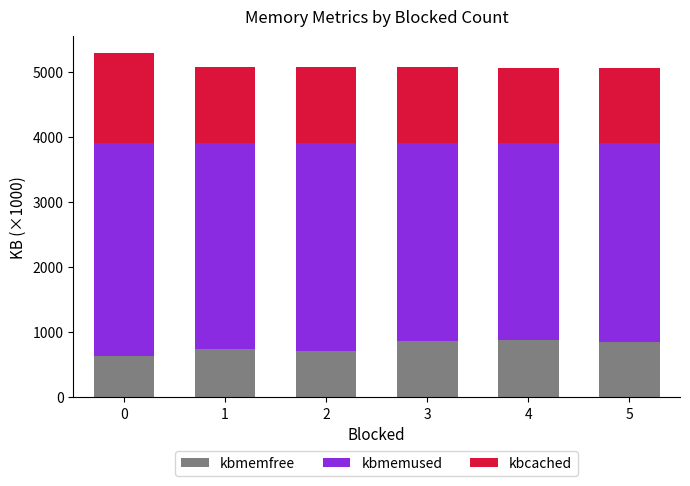

The value of kbmemfree at 0 is 633.3. True or false?

True